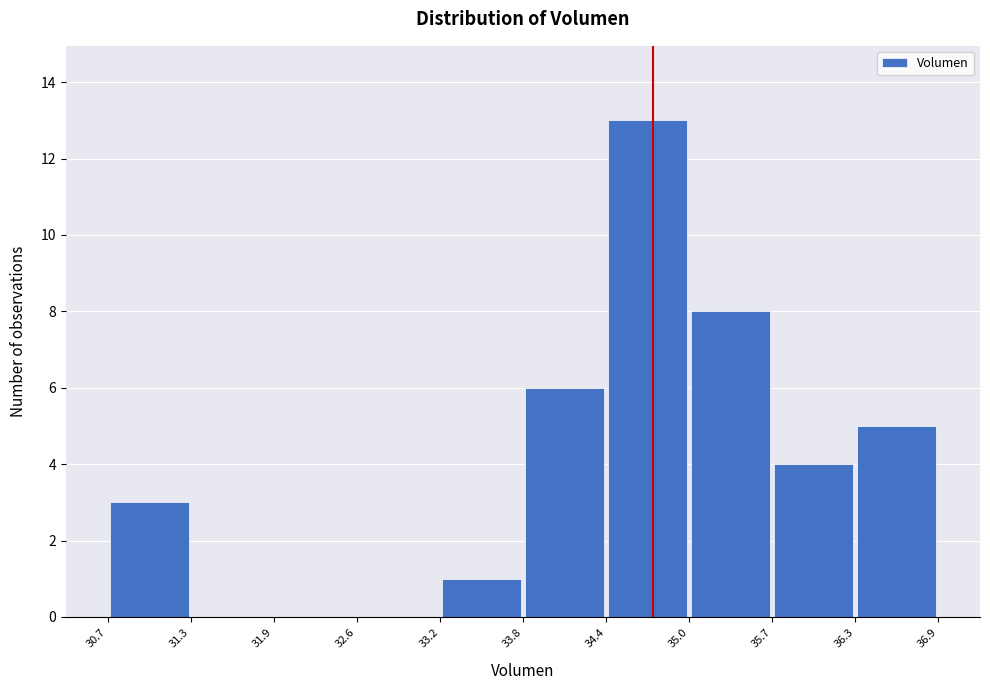

What is the height of the bar covering 33.8 to 34.4 on the x-axis? The values are not printed on the chart, so give them approximately, as read against the axis.

6